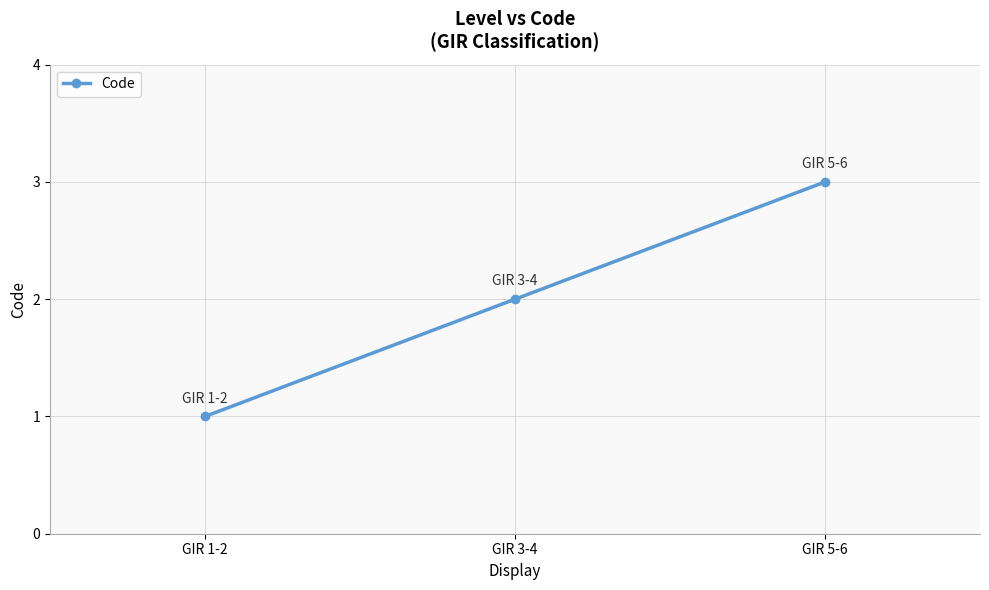

What is the difference between the values at GIR 3-4 and GIR 1-2?

1